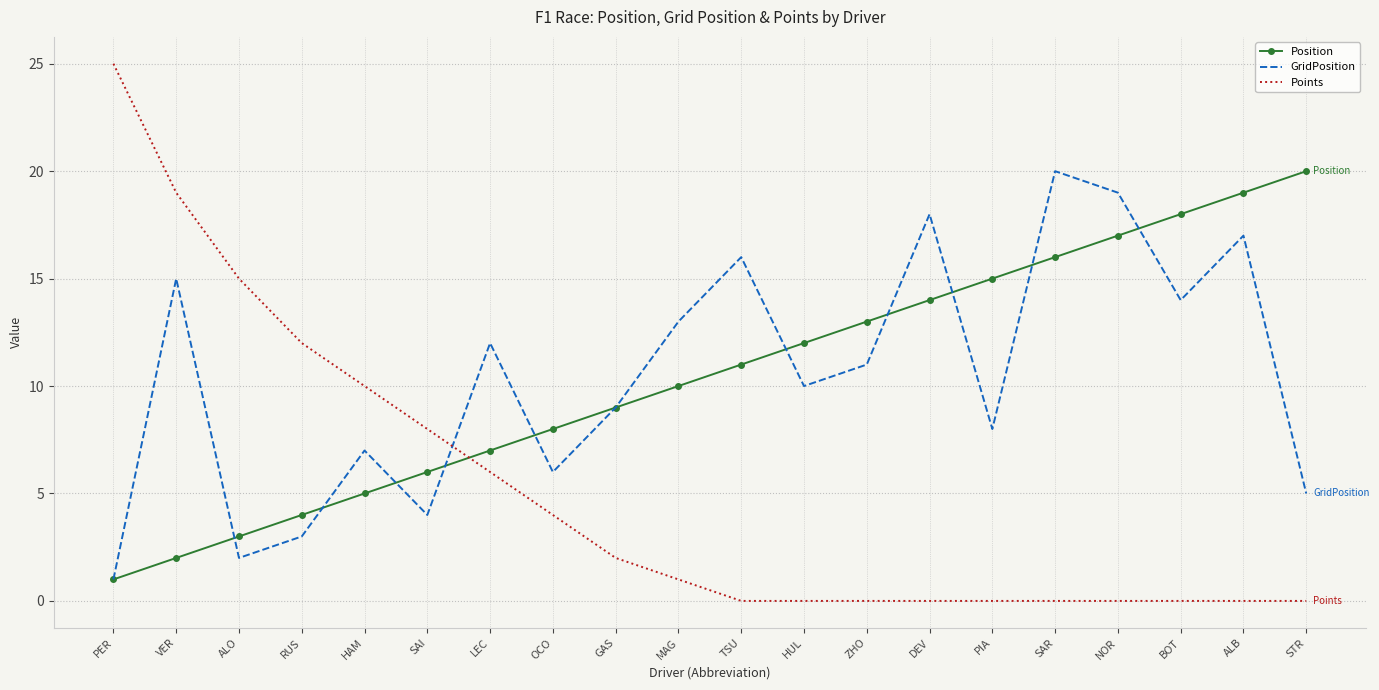

True or false: Points has a value of 2 at GAS.

True